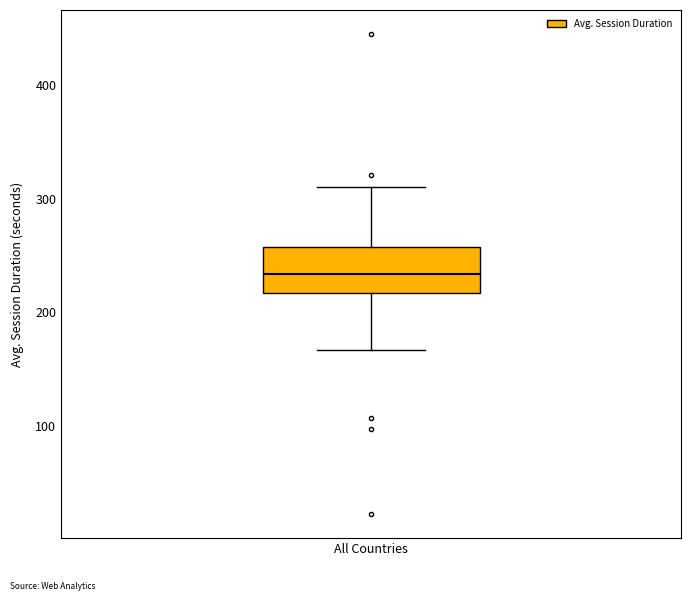

Where does the upper whisker of the box for All Countries end on the y-axis? The values are not printed on the chart, so give them approximately, as read against the axis.

310